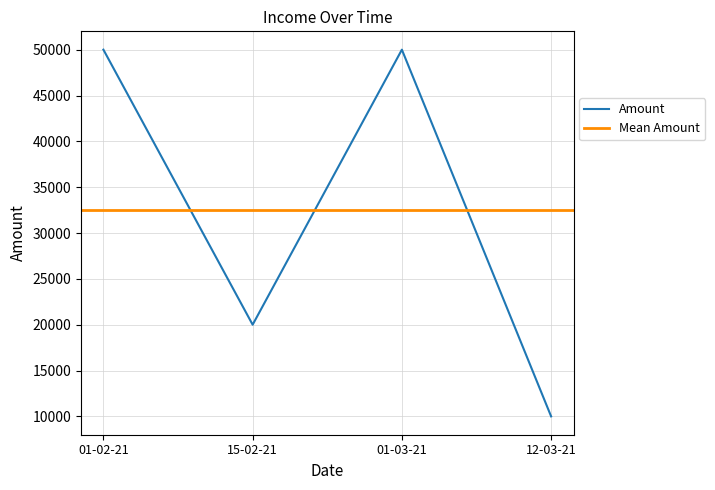

How many values in the Amount series are below 50000?

2